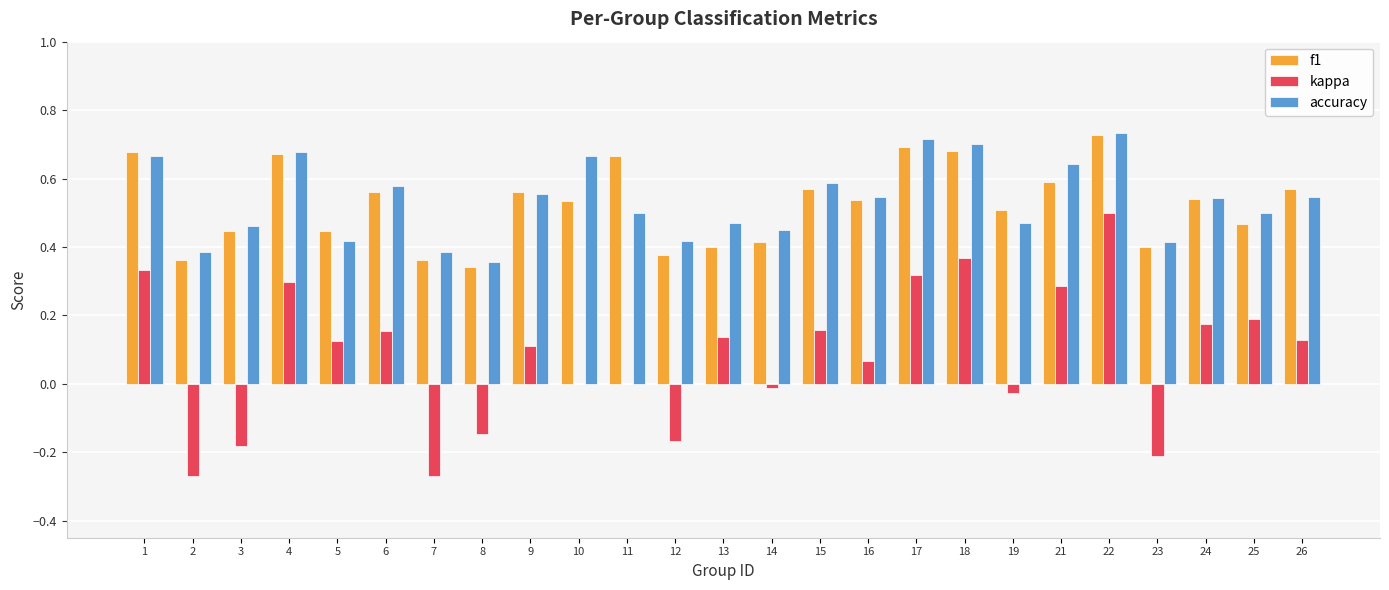

Are the bars grouped side by side (vs. stacked)?

Yes